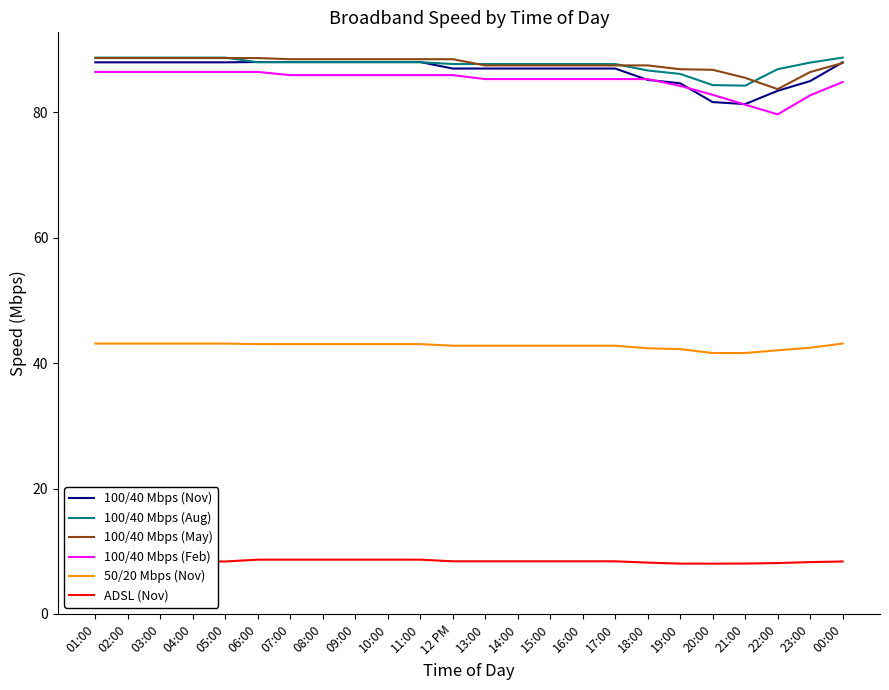

True or false: ADSL (Nov) and 100/40 Mbps (Aug) intersect in this chart.

False